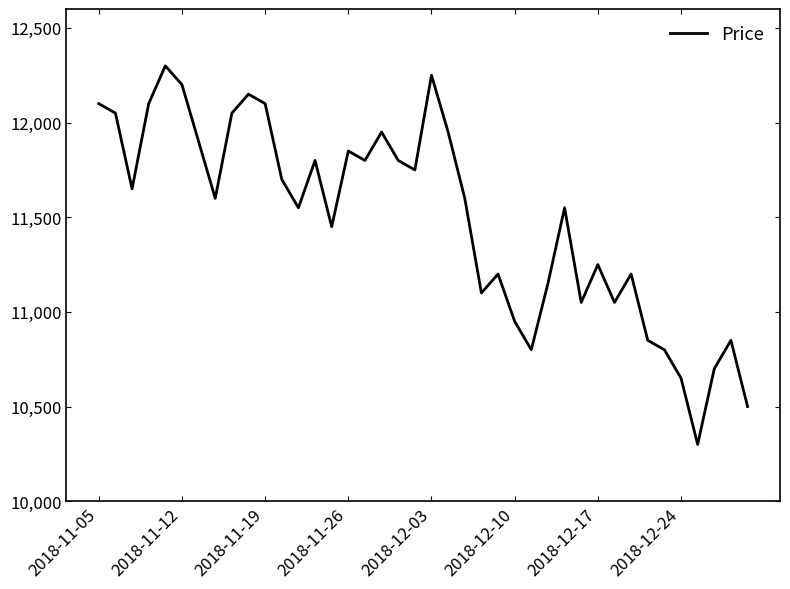

Reading right to left, extract all data points from this chart.

10500	10850	10700	10300	10650	10800	10850	11200	11050	11250	11050	11550	11150	10800	10950	11200	11100	11600	11950	12250	11750	11800	11950	11800	11850	11450	11800	11550	11700	12100	12150	12050	11600	11900	12200	12300	12100	11650	12050	12100